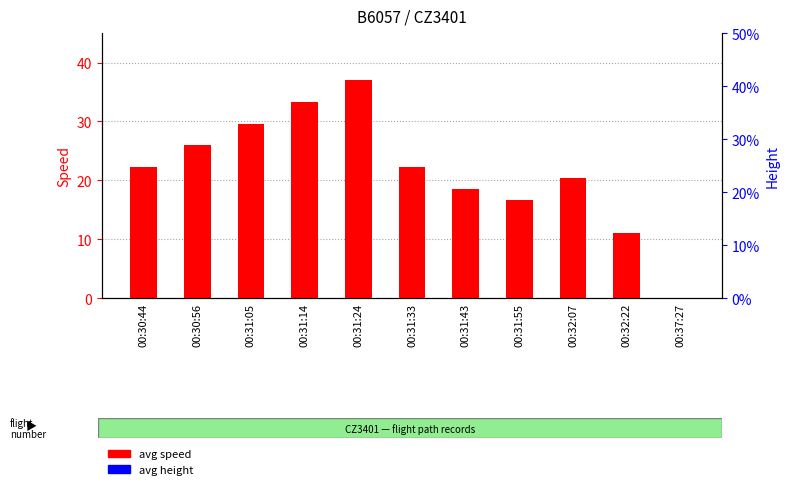

Which has a higher value, 00:31:24 or 00:30:56?

00:31:24